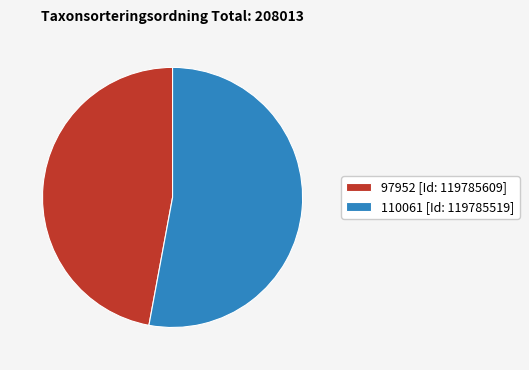

Rank the categories by value from lowest to highest.

97952 [Id: 119785609], 110061 [Id: 119785519]